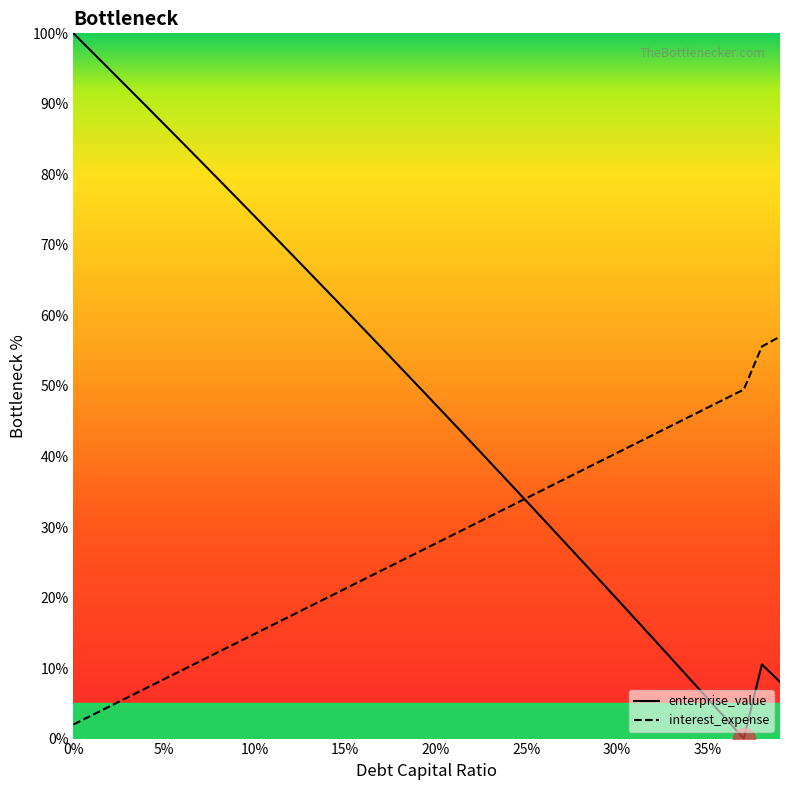

Is this an area chart (filled region under the line)?

No